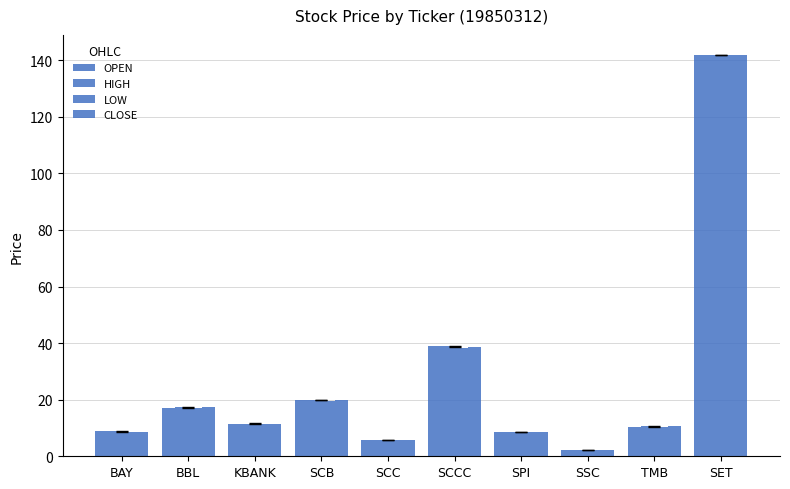

How many distinct data groups are displayed?

4